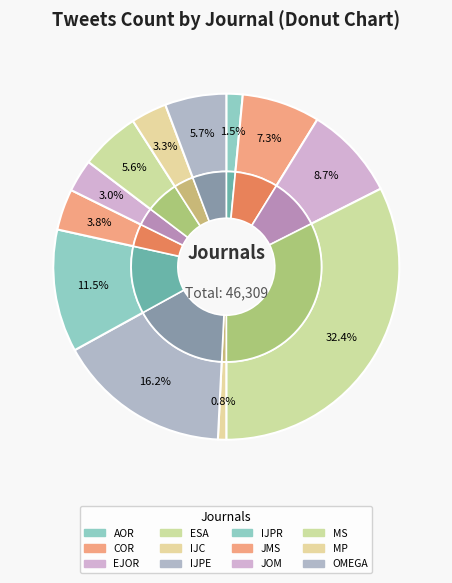

Is there any slice that represents more than half of the pie?

No